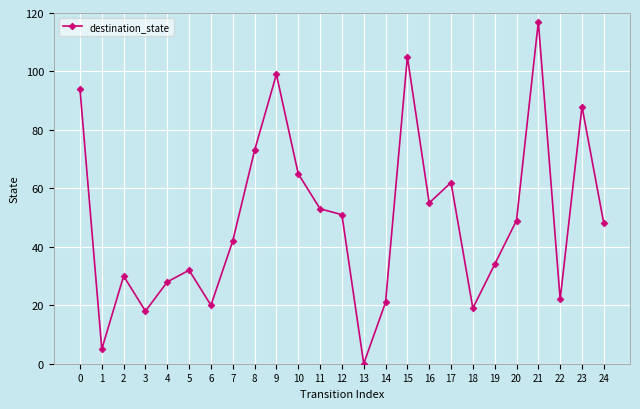

Rank the categories by value from highest to lowest.

21, 15, 9, 0, 23, 8, 10, 17, 16, 11, 12, 20, 24, 7, 19, 5, 2, 4, 22, 14, 6, 18, 3, 1, 13